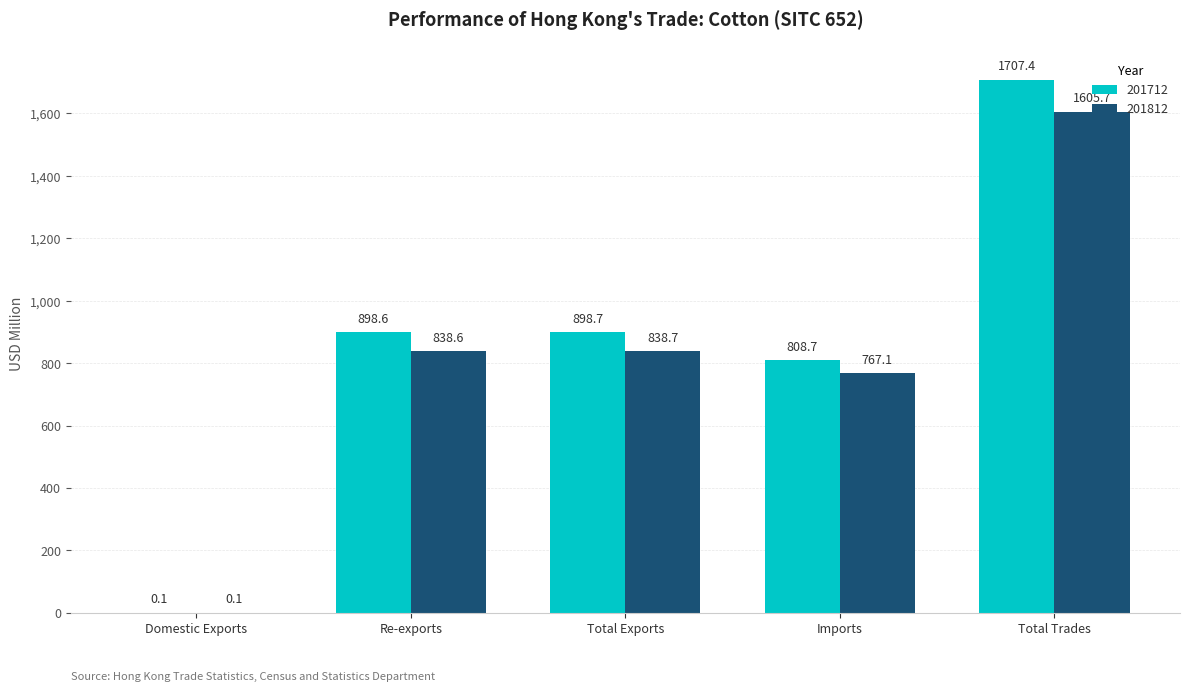

What is the sum of the 201712 values at Re-exports and Imports?

1707.3